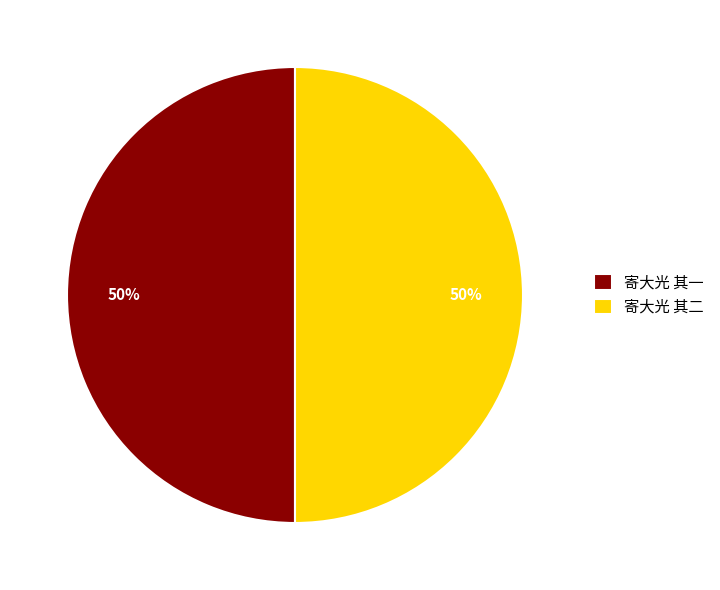

How many segments does this pie chart have?

2